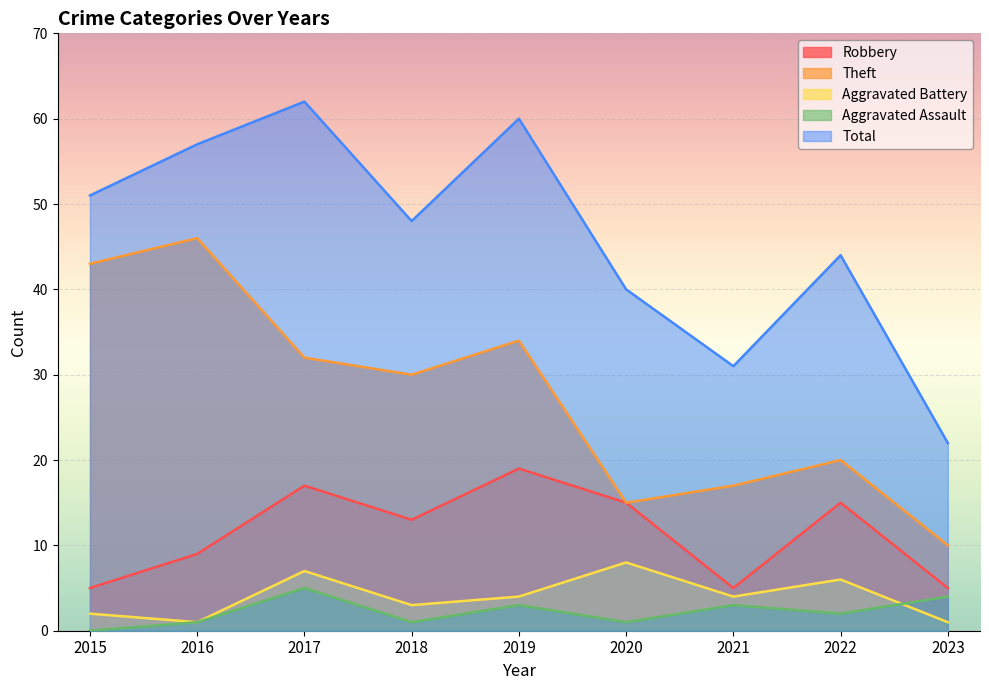

True or false: Total and Robbery cross at least once.

False